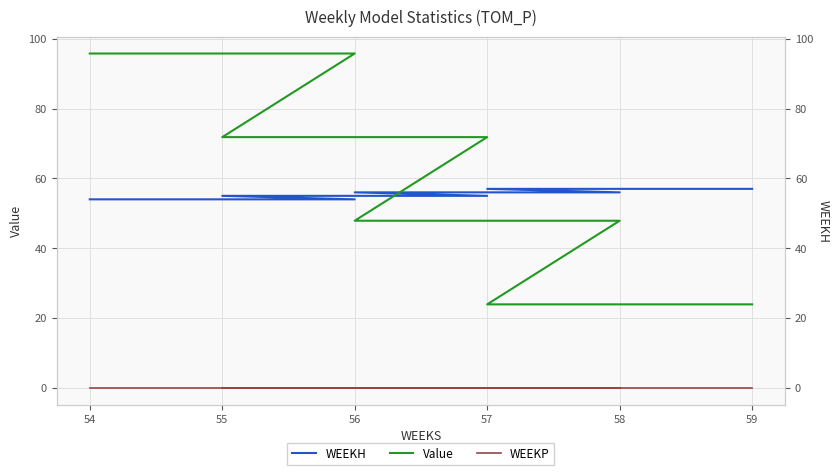

The value of WEEKH at 56 is 78.6. True or false?

False